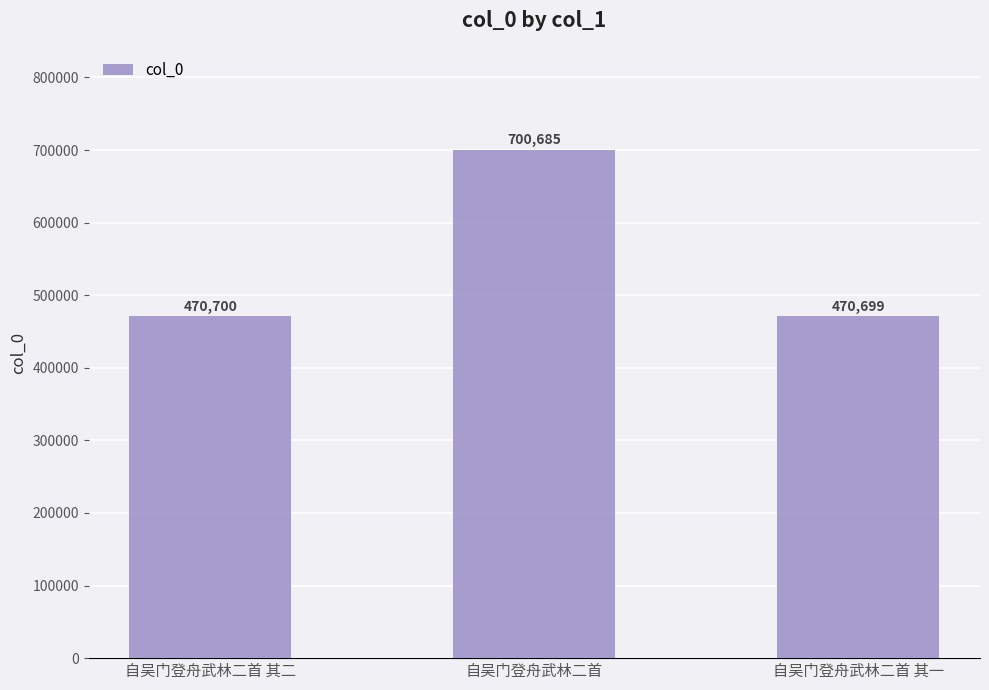

Reading left to right, transcribe all the data shown in this chart.

470700	700685	470699